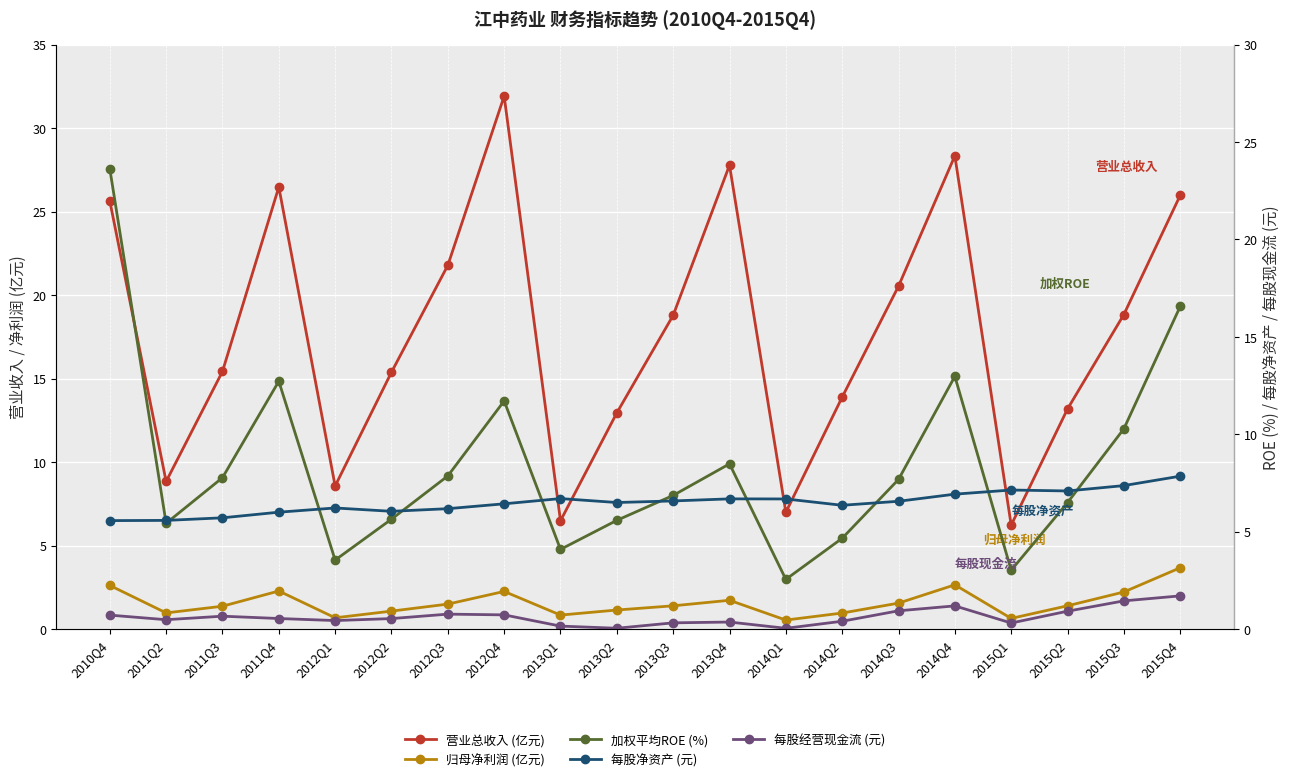

At which category does 营业总收入 (亿元) reach its first local peak?

2011Q4